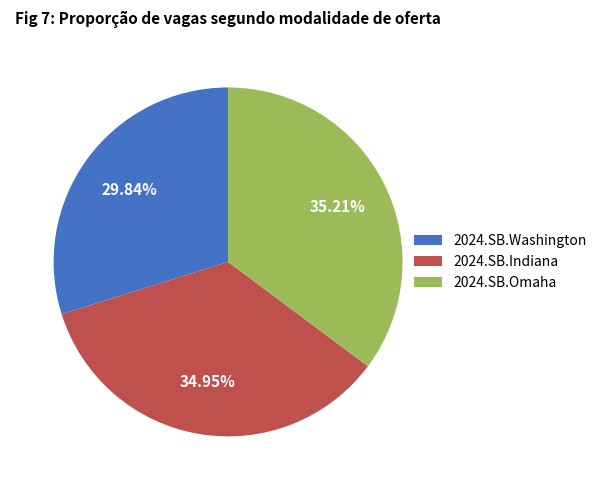

Which slice is the smallest?

2024.SB.Washington